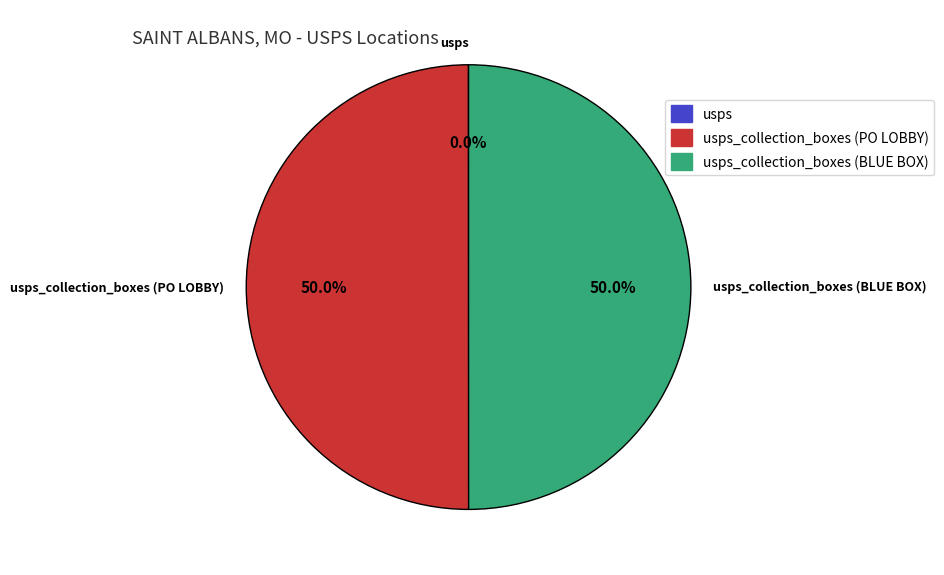

Is it true that usps is 12% of the pie?

False